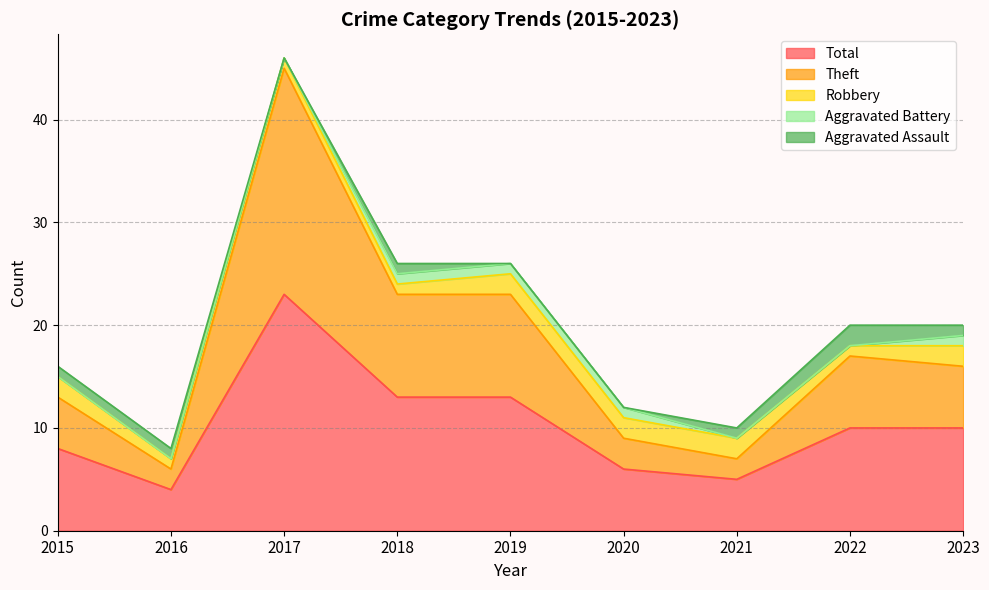

Which series has the largest total across all categories?

Total